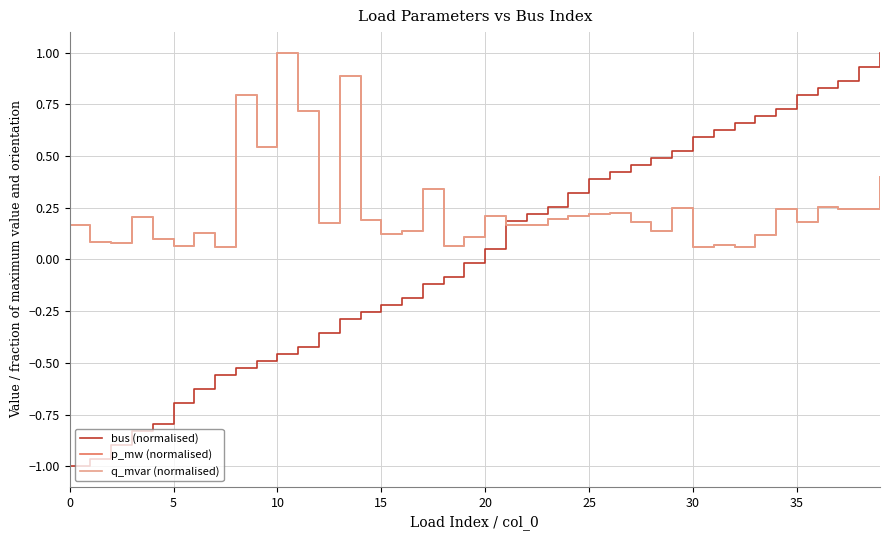

At which label does p_mw (normalised) reach its minimum?

32